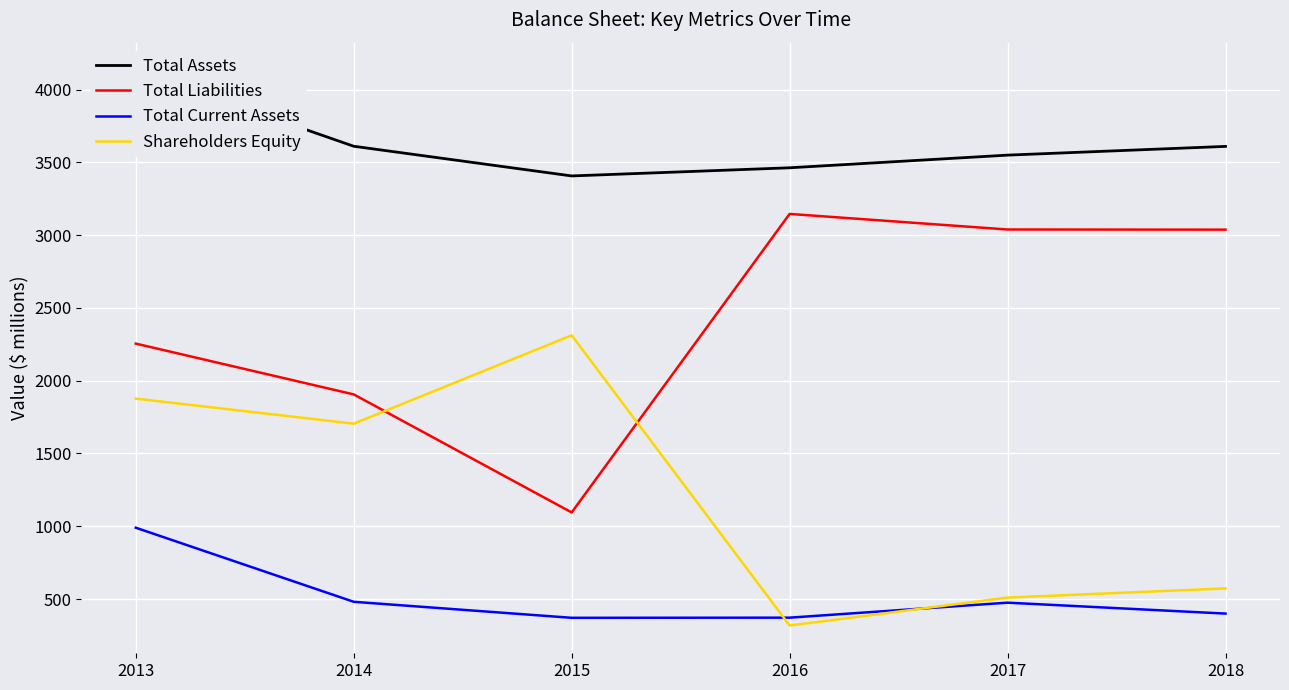

The Total Assets series shows 3463 at 2016. True or false?

True